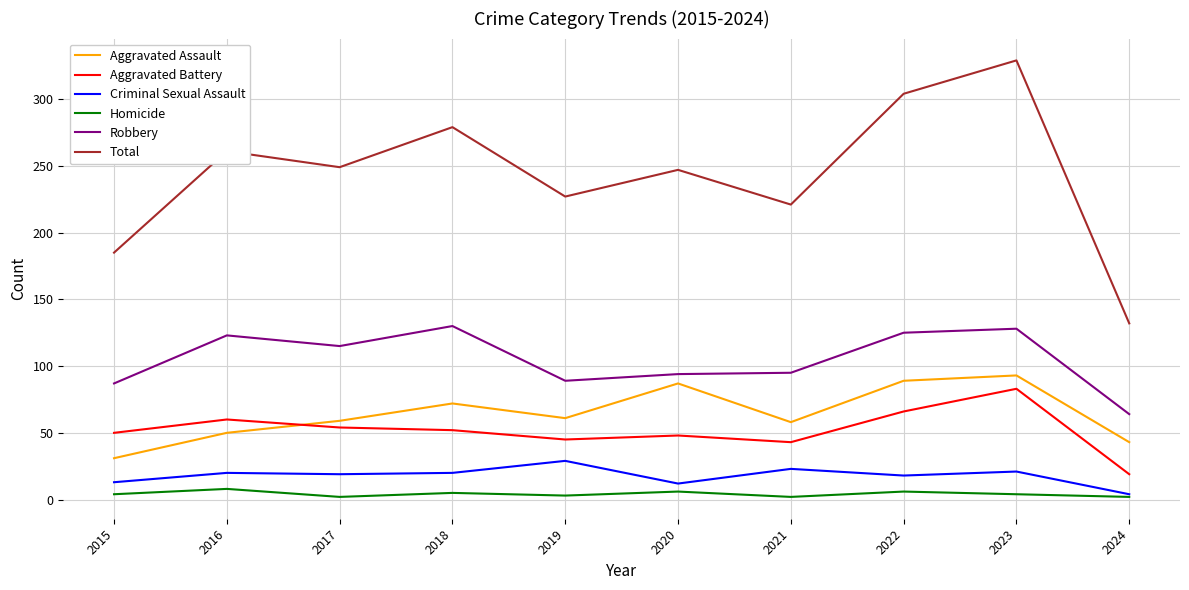

Where is the first local maximum for Aggravated Assault?

2018